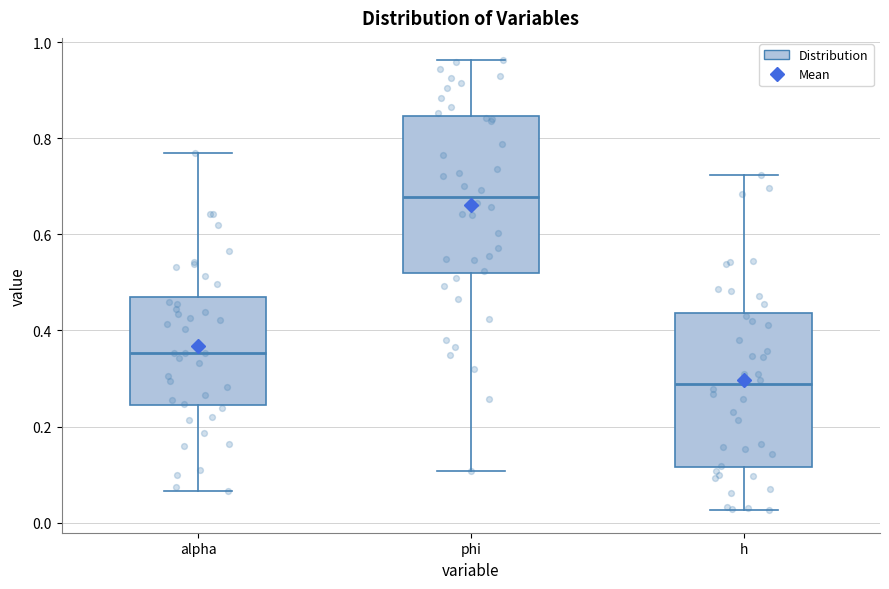

Which box's median line is the lowest?

h